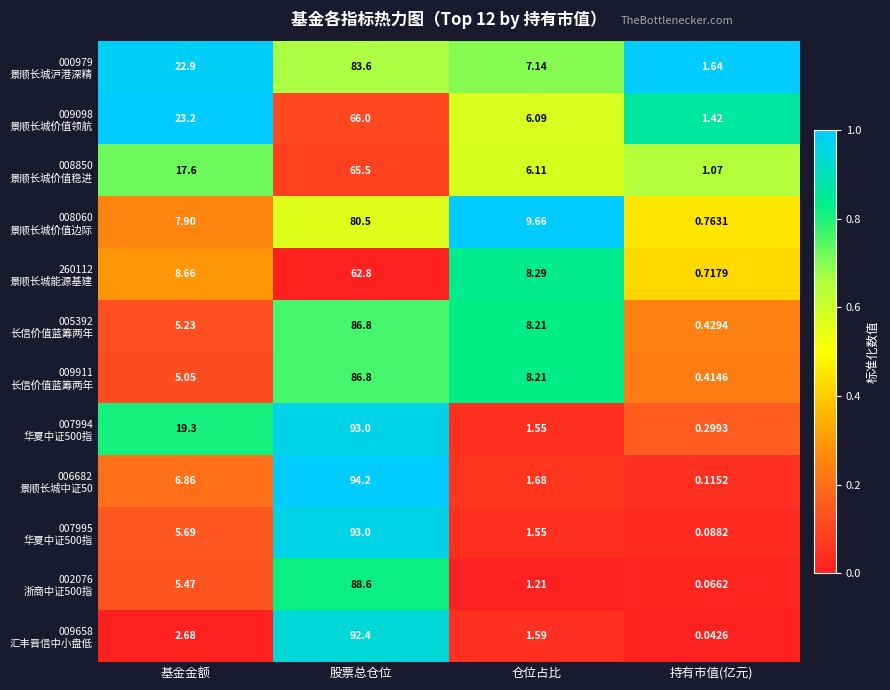

At which category is the sum across all series the highest?

股票总仓位